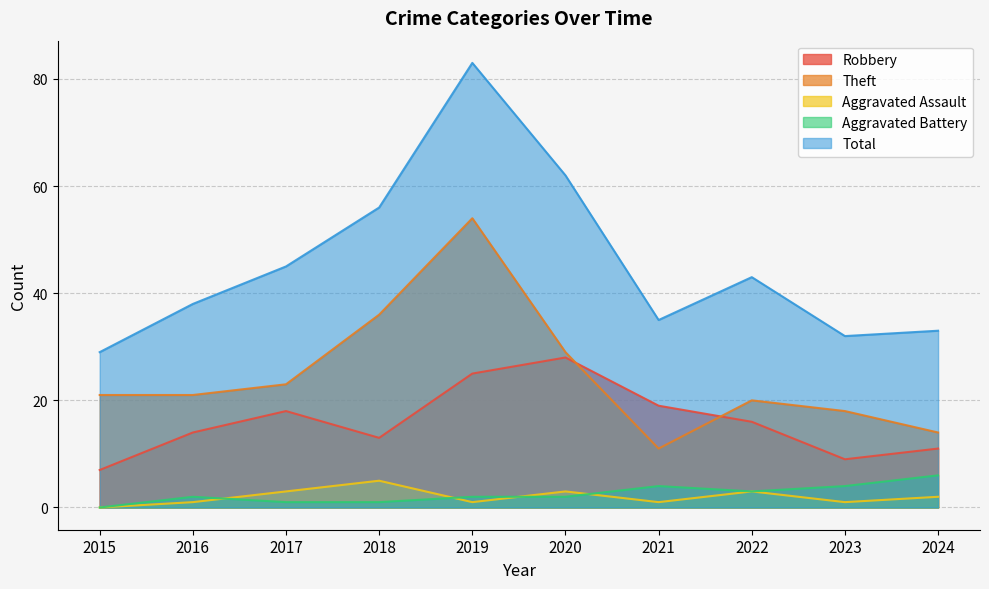

Reading right to left, what are all the values shown in this chart?

Robbery: 11	9	16	19	28	25	13	18	14	7
Theft: 14	18	20	11	29	54	36	23	21	21
Aggravated Assault: 2	1	3	1	3	1	5	3	1	0
Aggravated Battery: 6	4	3	4	2	2	1	1	2	0
Total: 33	32	43	35	62	83	56	45	38	29